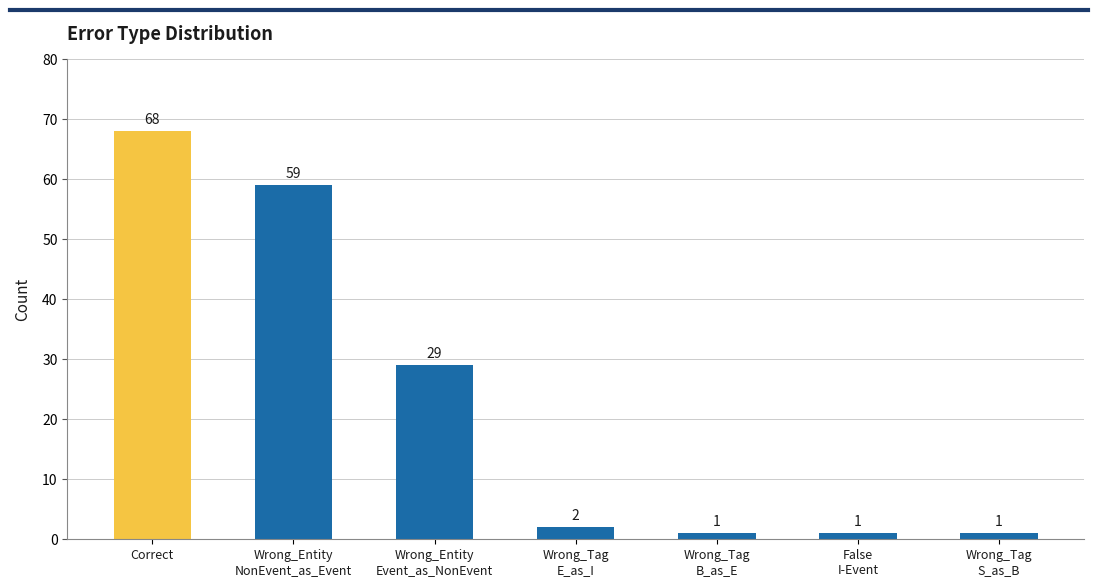

How many categories are shown in the chart?

7